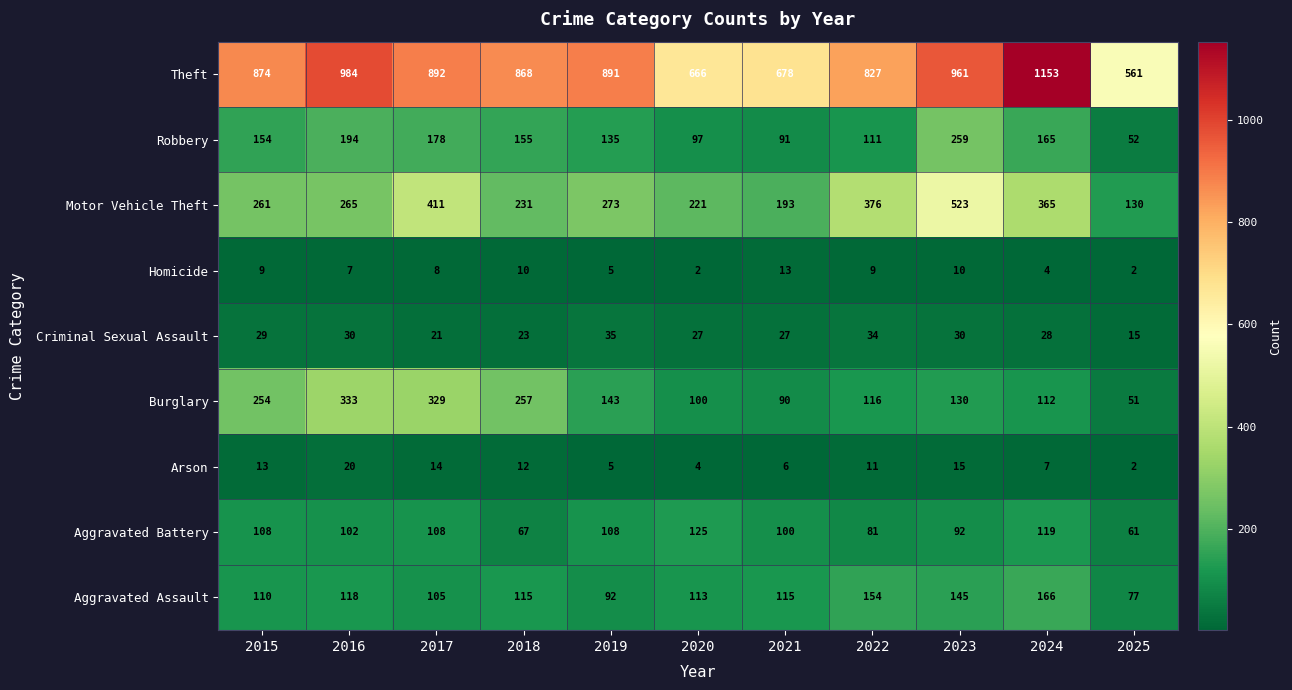

What is the difference between the second highest and second lowest values in the Aggravated Battery series?

52